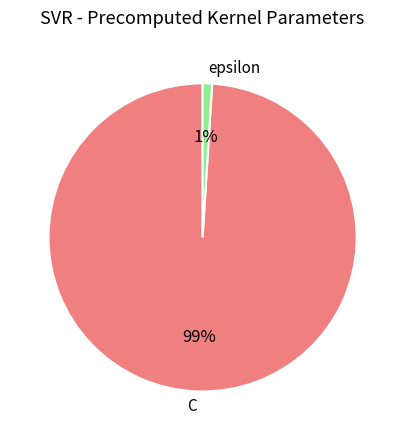

How many slices are in this pie chart?

2